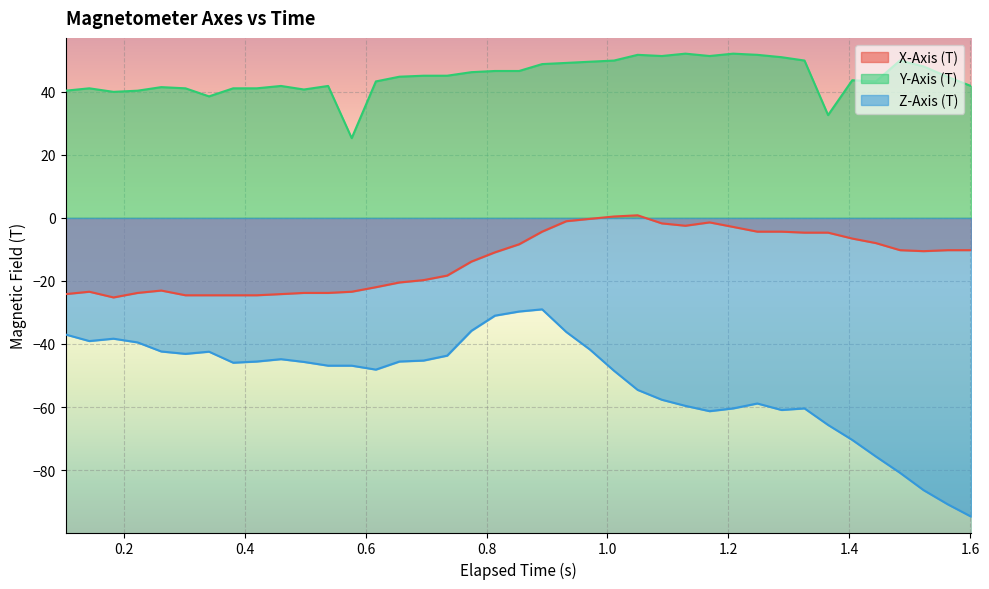

Reading left to right, what are all the values shown in this chart?

X-Axis (T): -24.2	-23.4	-25.2	-23.8	-23.0	-24.5	-24.5	-24.5	-24.5	-24.2	-23.8	-23.8	-23.4	-22.0	-20.5	-19.7	-18.3	-13.9	-10.9	-8.4	-4.4	-1.0	-0.3	0.5	0.8	-1.7	-2.5	-1.4	-2.9	-4.4	-4.4	-4.7	-4.7	-6.5	-8.0	-10.2	-10.5	-10.2	-10.2
Y-Axis (T): 40.4	41.1	40.0	40.4	41.5	41.1	38.6	41.1	41.1	41.9	40.8	41.9	25.3	43.3	44.8	45.1	45.1	46.3	46.6	46.6	48.8	49.2	49.6	49.9	51.8	51.4	52.1	51.4	52.1	51.8	51.0	49.9	32.6	43.7	43.3	49.9	48.1	44.8	41.8
Z-Axis (T): -37.0	-39.1	-38.3	-39.5	-42.4	-43.1	-42.4	-45.9	-45.6	-44.8	-45.7	-46.9	-46.9	-48.1	-45.6	-45.3	-43.7	-35.8	-31.0	-29.7	-29.0	-36.2	-41.8	-48.5	-54.6	-57.7	-59.6	-61.3	-60.4	-58.9	-60.9	-60.4	-65.7	-70.4	-75.7	-80.9	-86.4	-90.9	-94.8